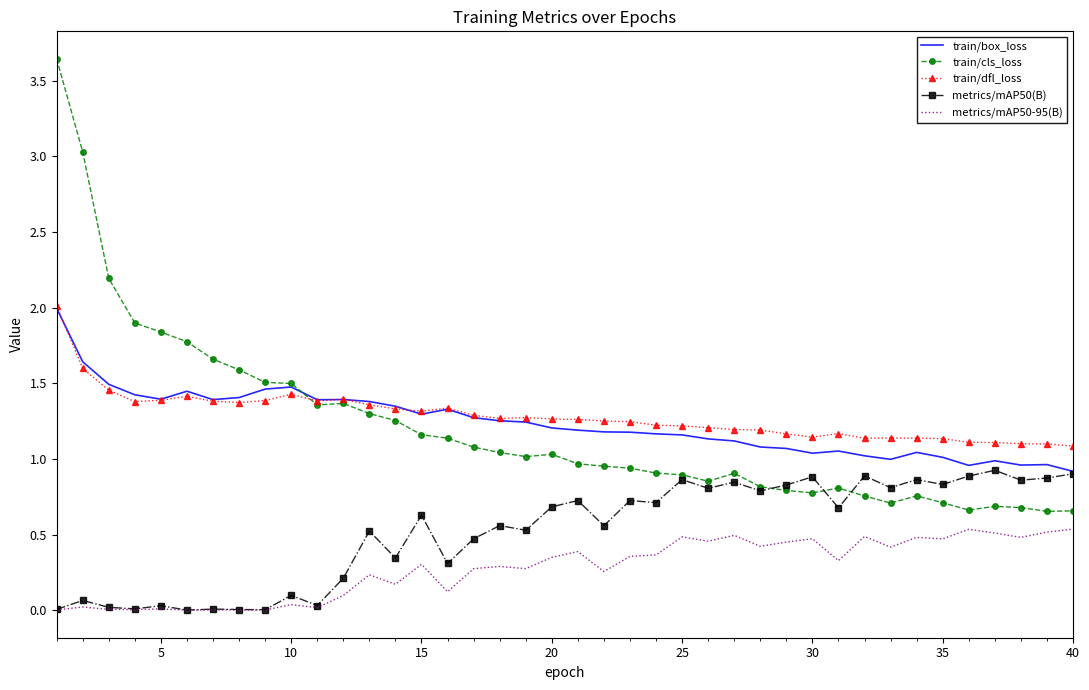

True or false: metrics/mAP50-95(B) and train/cls_loss intersect in this chart.

False